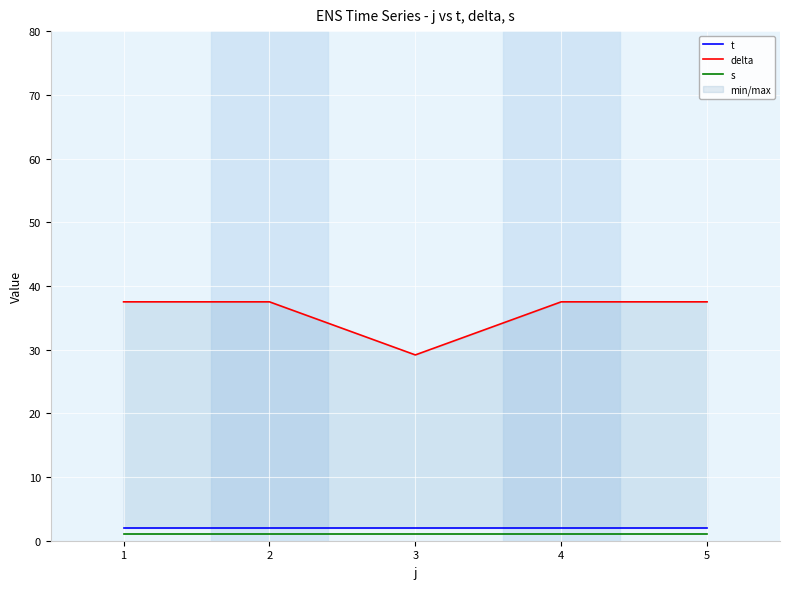

Reading left to right, transcribe all the data shown in this chart.

t: 2.0	2.0	2.0	2.0	2.0
delta: 37.5	37.5	29.2	37.5	37.5
s: 1.0	1.0	1.0	1.0	1.0